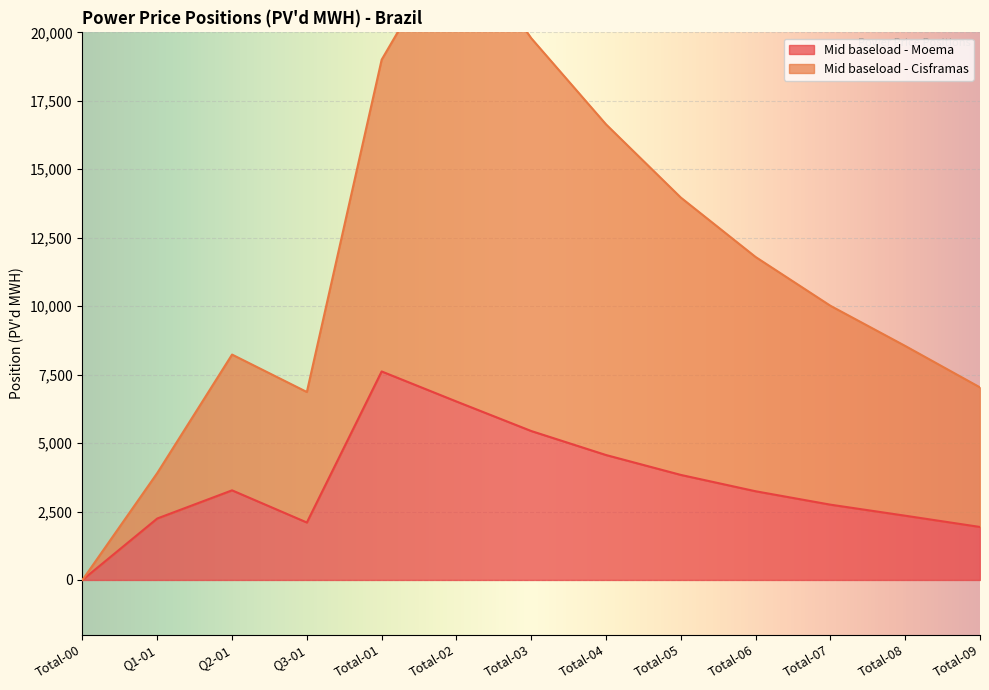

What is the sum of all Mid baseload - Moema values?

45857.2